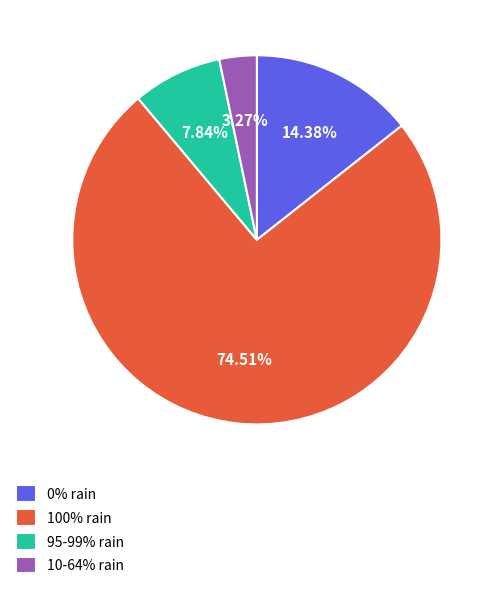

Approximately how many times larger is the value at 95-99% rain compared to 0% rain?

0.5